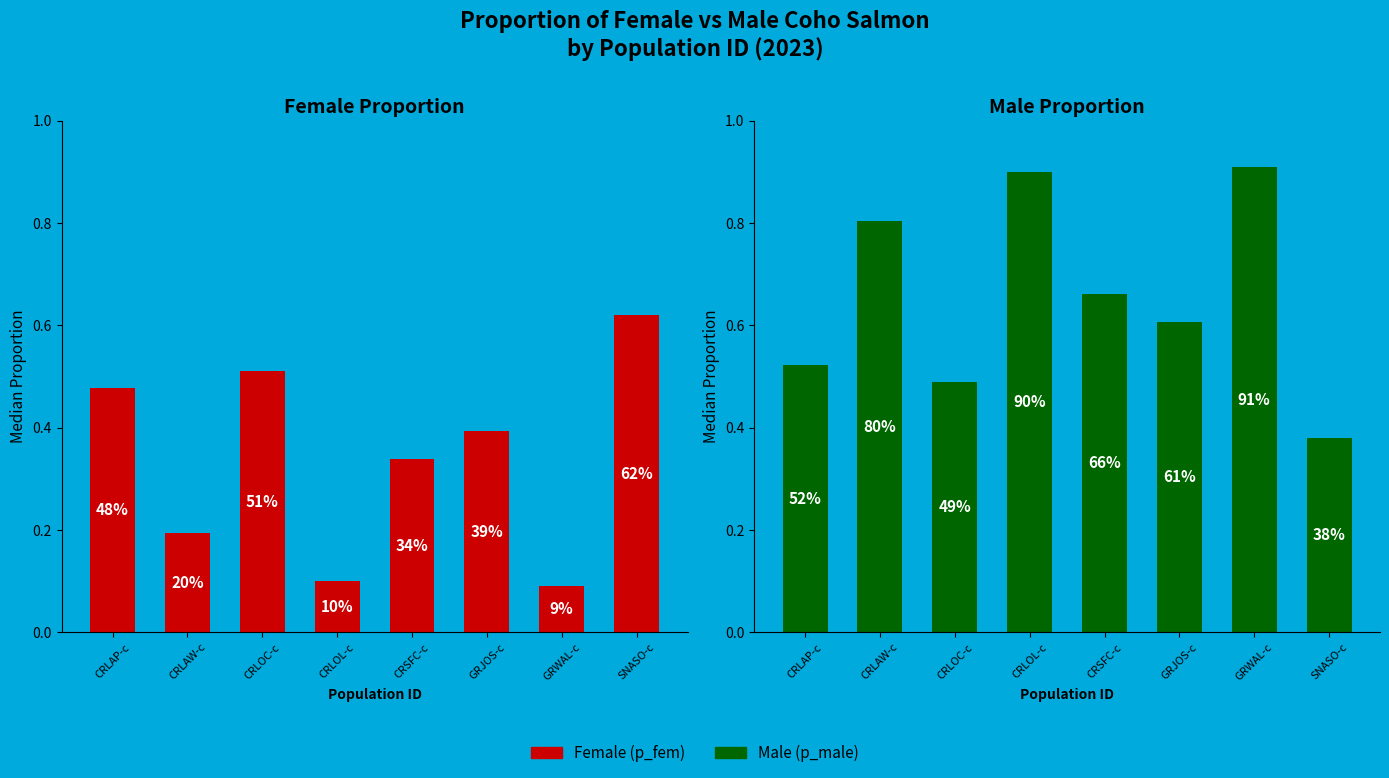

To the nearest percent, what is the difference between the CRLAP-c and CRLAW-c slice percentages?

5%